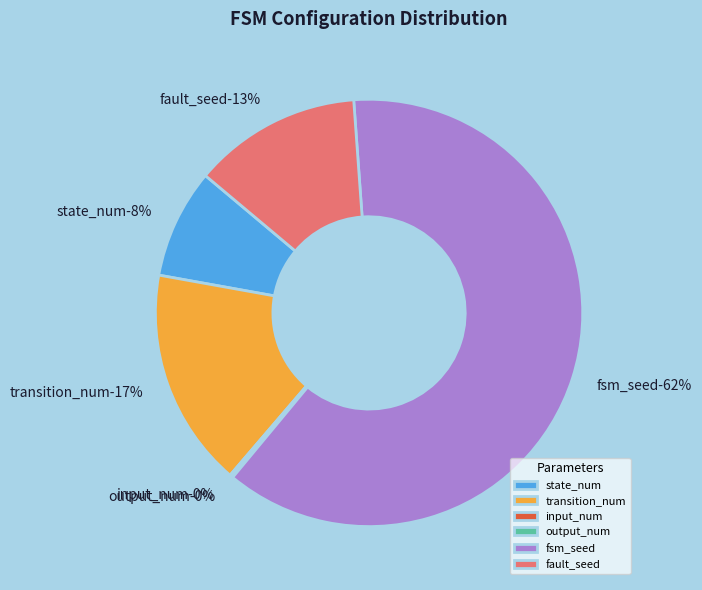

How many segments does this pie chart have?

6